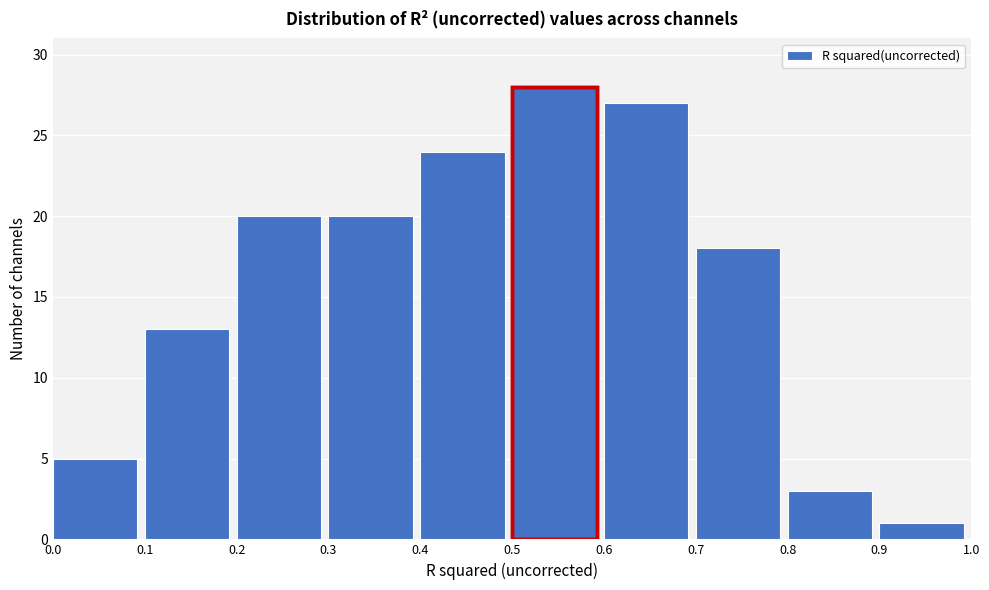

What is the height of the bar covering 0.5 to 0.6 on the x-axis? The values are not printed on the chart, so give them approximately, as read against the axis.

28